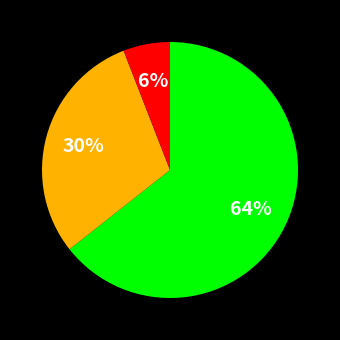

To the nearest percent, what is the average slice percentage?

33%